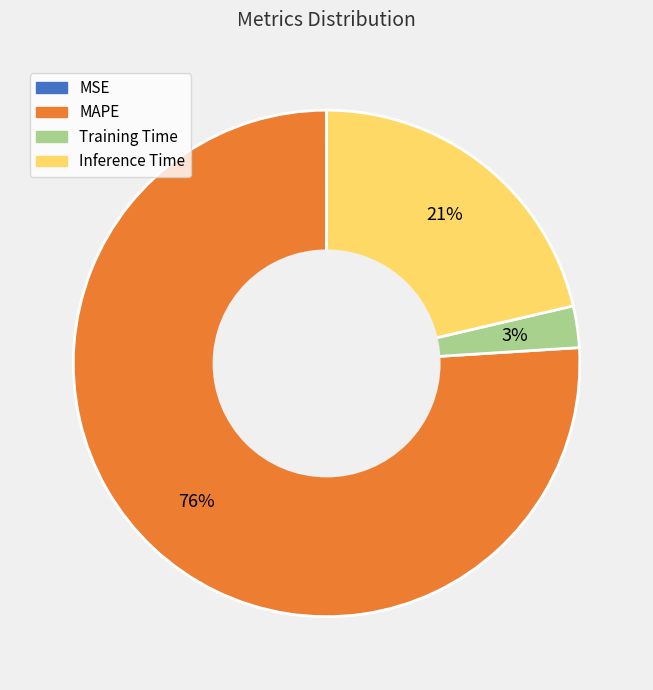

Which slice is the largest?

MAPE